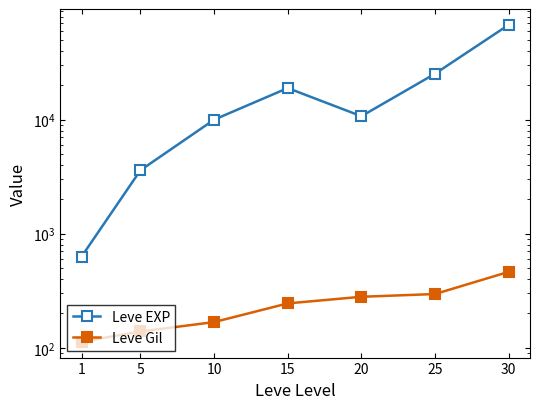

Reading right to left, transcribe all the data shown in this chart.

Leve EXP: 30=67730	25=25250	20=10710	15=18910	10=9990	5=3600	1=630
Leve Gil: 30=463	25=296	20=280	15=245	10=168	5=139	1=113